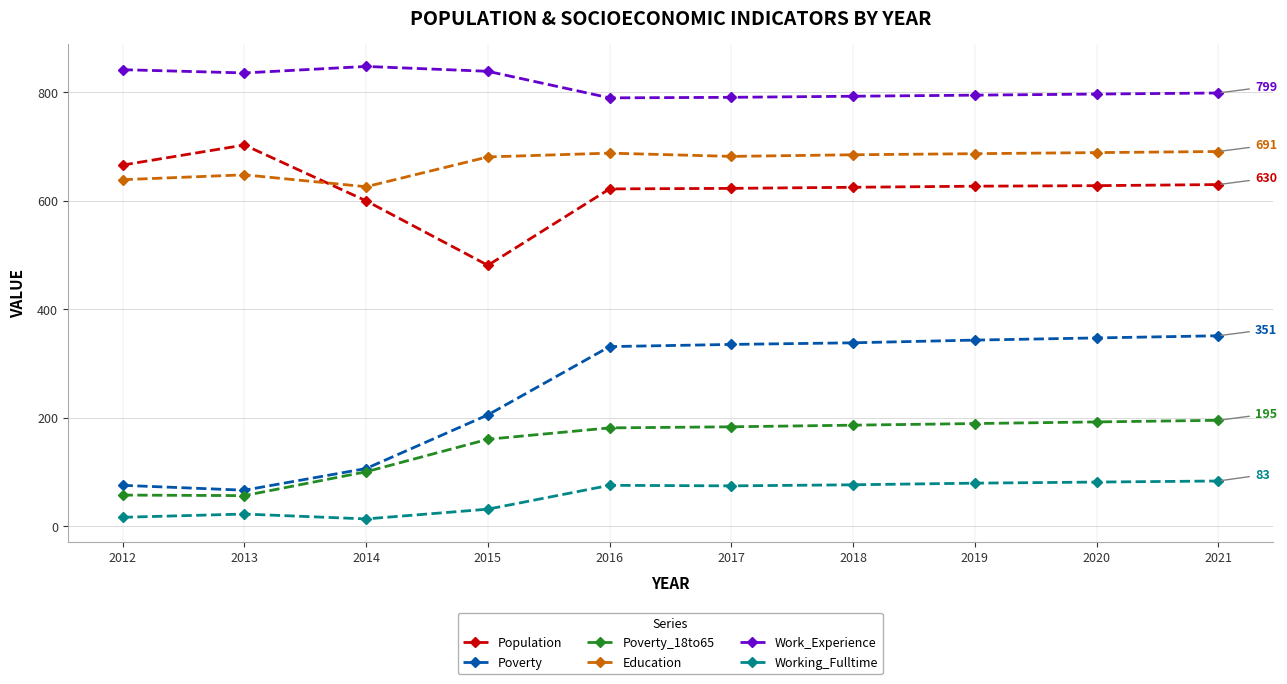

What is the minimum value for Poverty?

66